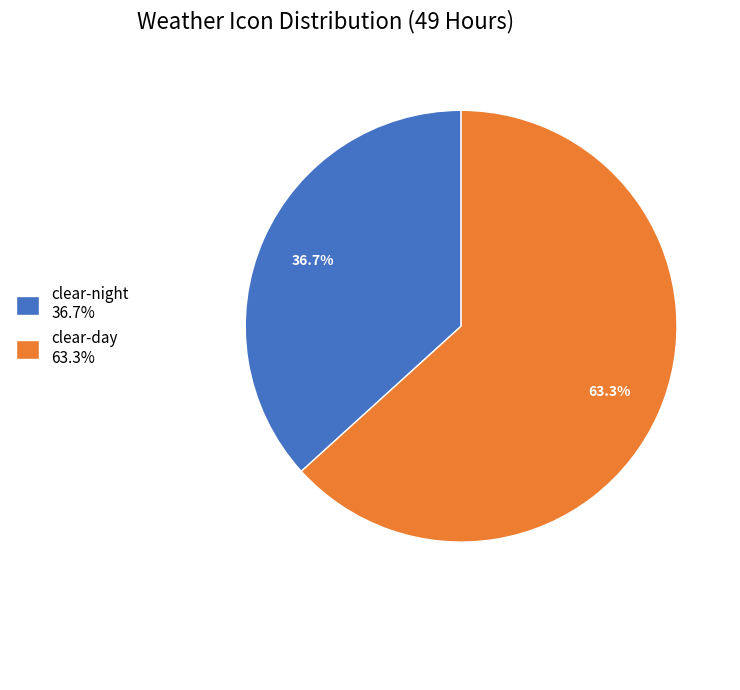

Is there a majority slice in this chart?

Yes